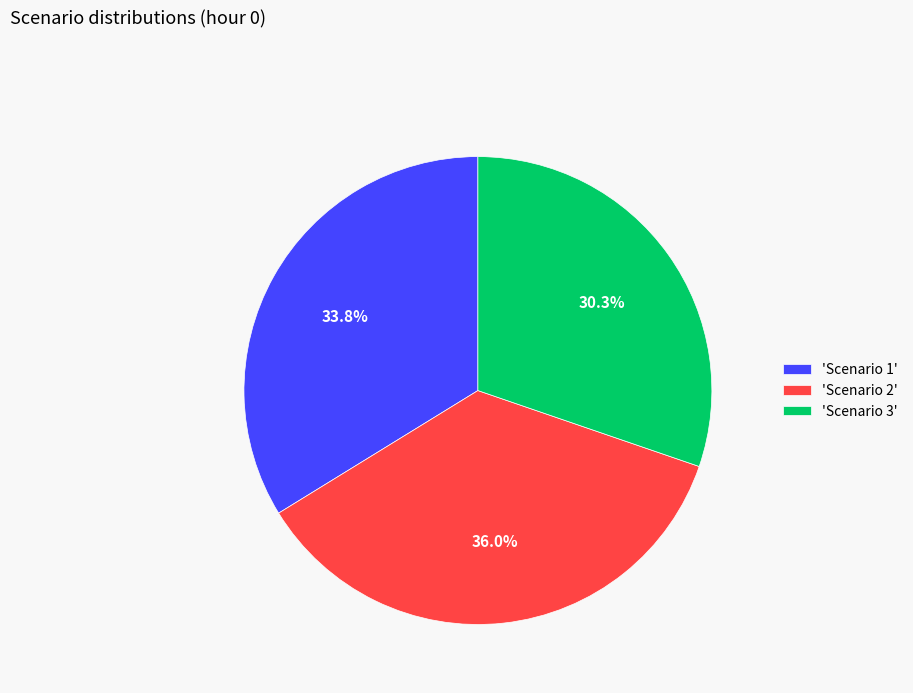

What is the smallest slice in the pie chart?

'Scenario 3'